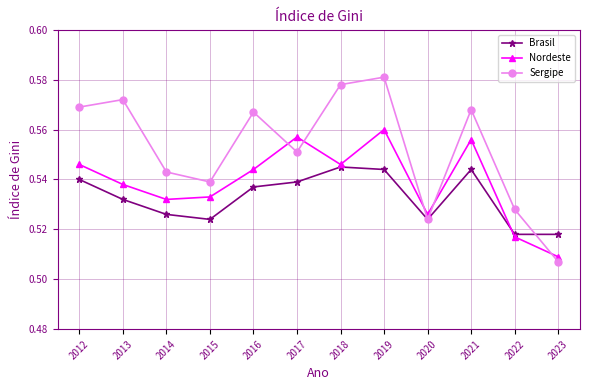

At which label is Nordeste closest to 0?

2023